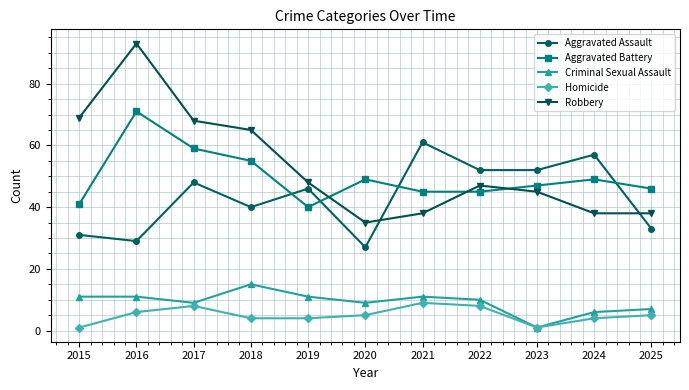

What is the difference between the second highest and second lowest values in the Homicide series?

7